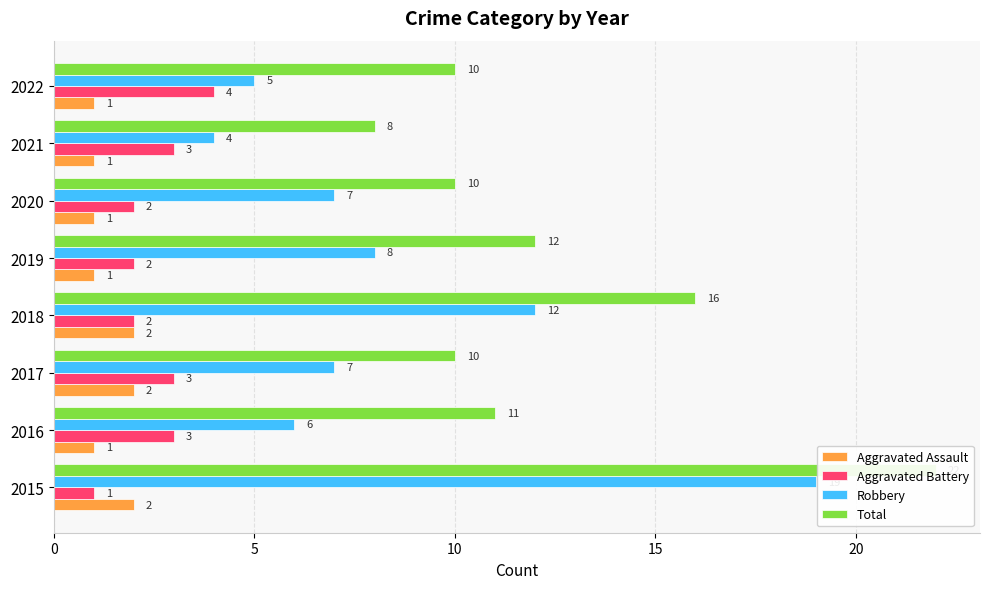

Is the value of Total at 2015 greater than the value of Aggravated Battery at 2022?

Yes